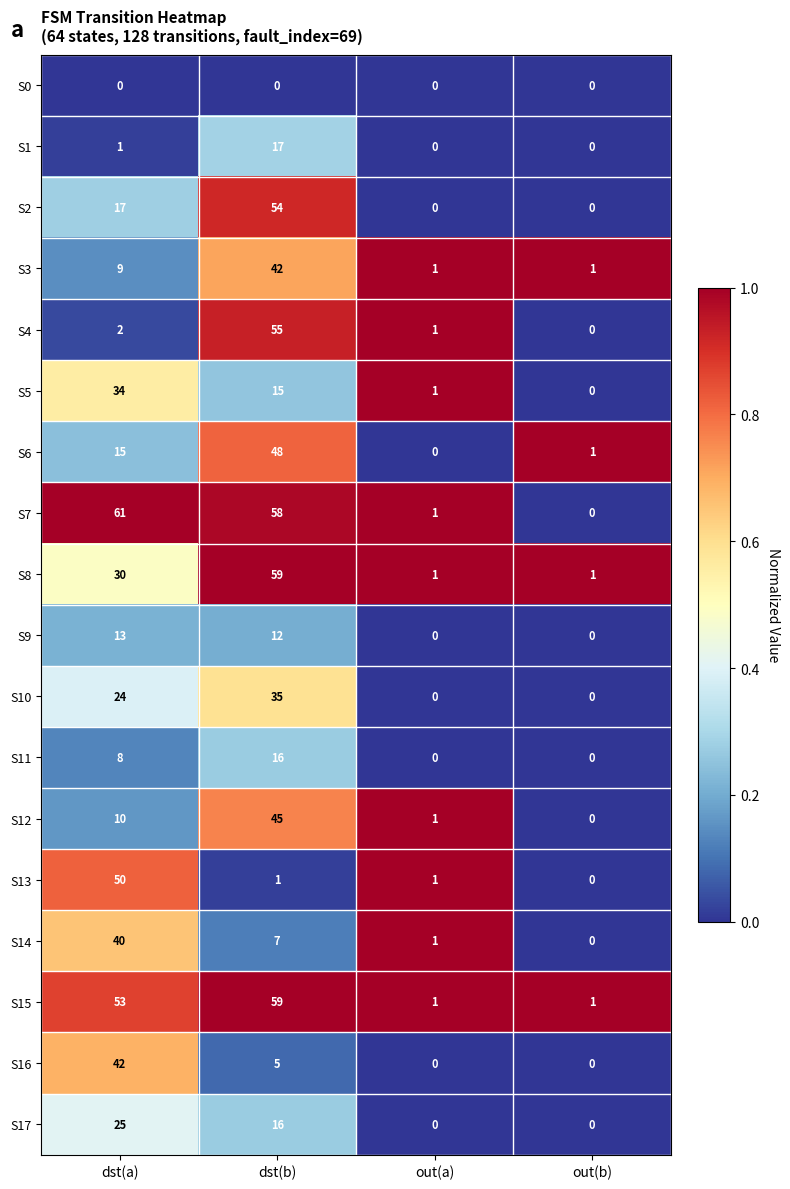

What is the difference between the second highest and second lowest values in the S2 series?

17